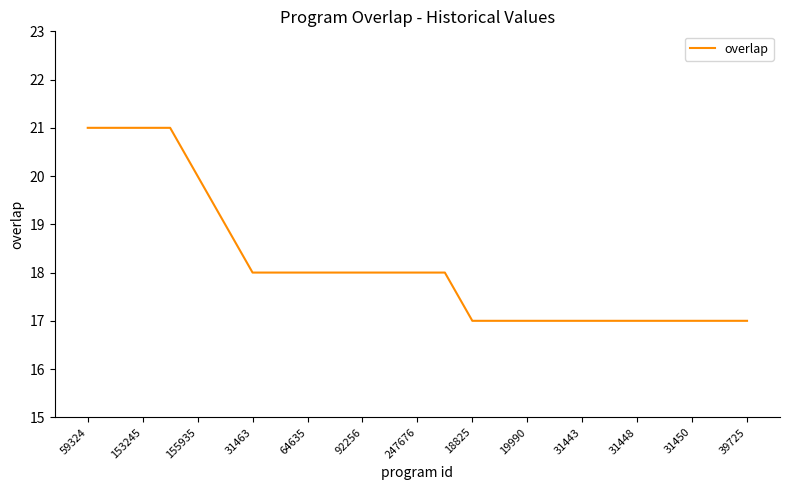

What is the minimum value shown in the chart?

17